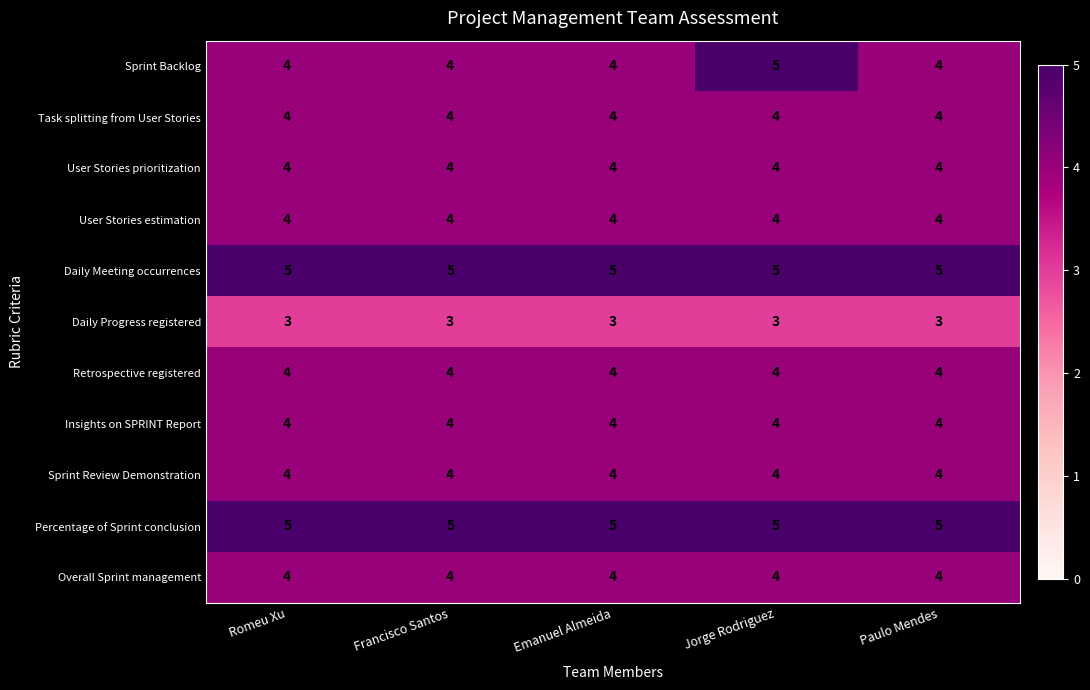

What is the minimum value for User Stories prioritization?

4